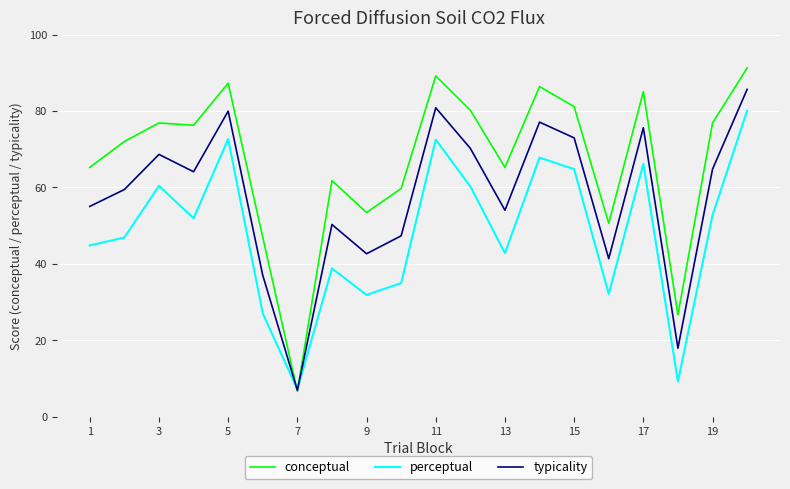

List the series in order of their peak value, highest first.

conceptual, typicality, perceptual